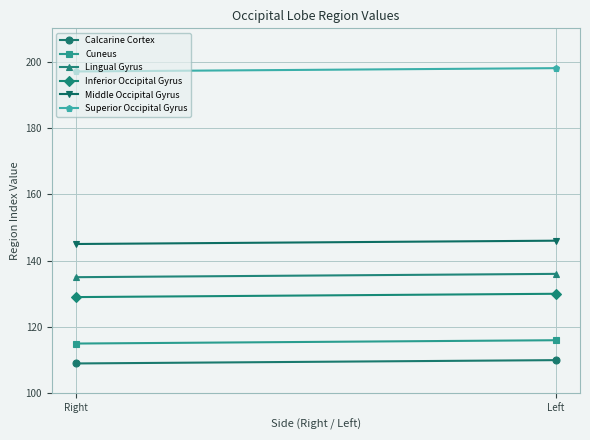

What value does the Inferior Occipital Gyrus series have at Right?

129